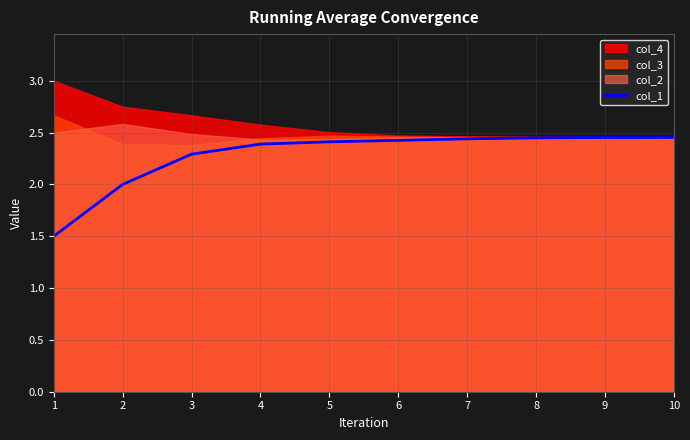

The chart shows a value of 2.5 at 10. True or false?

True